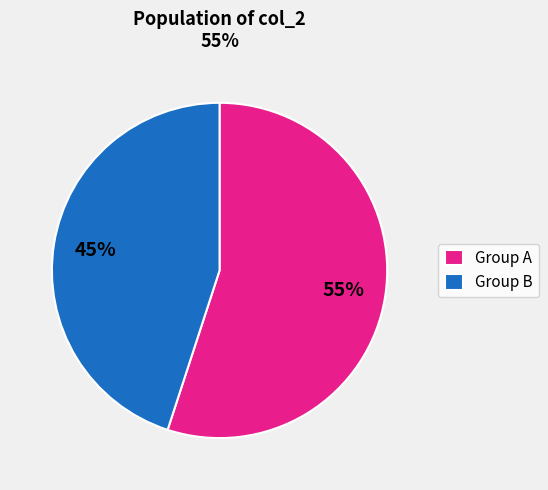

To the nearest percent, what portion does Group B represent?

45%